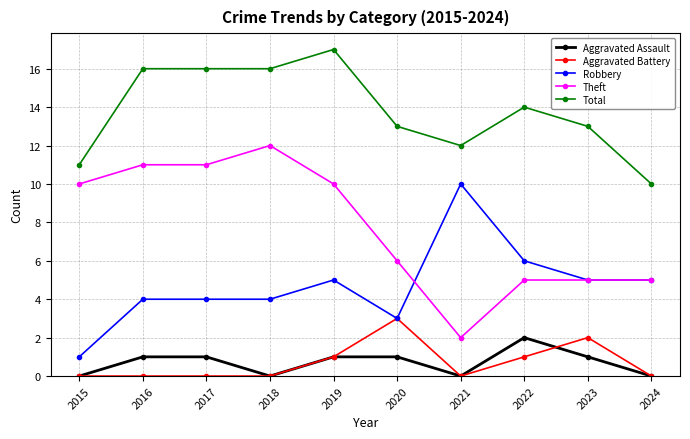

True or false: Total and Theft intersect in this chart.

False